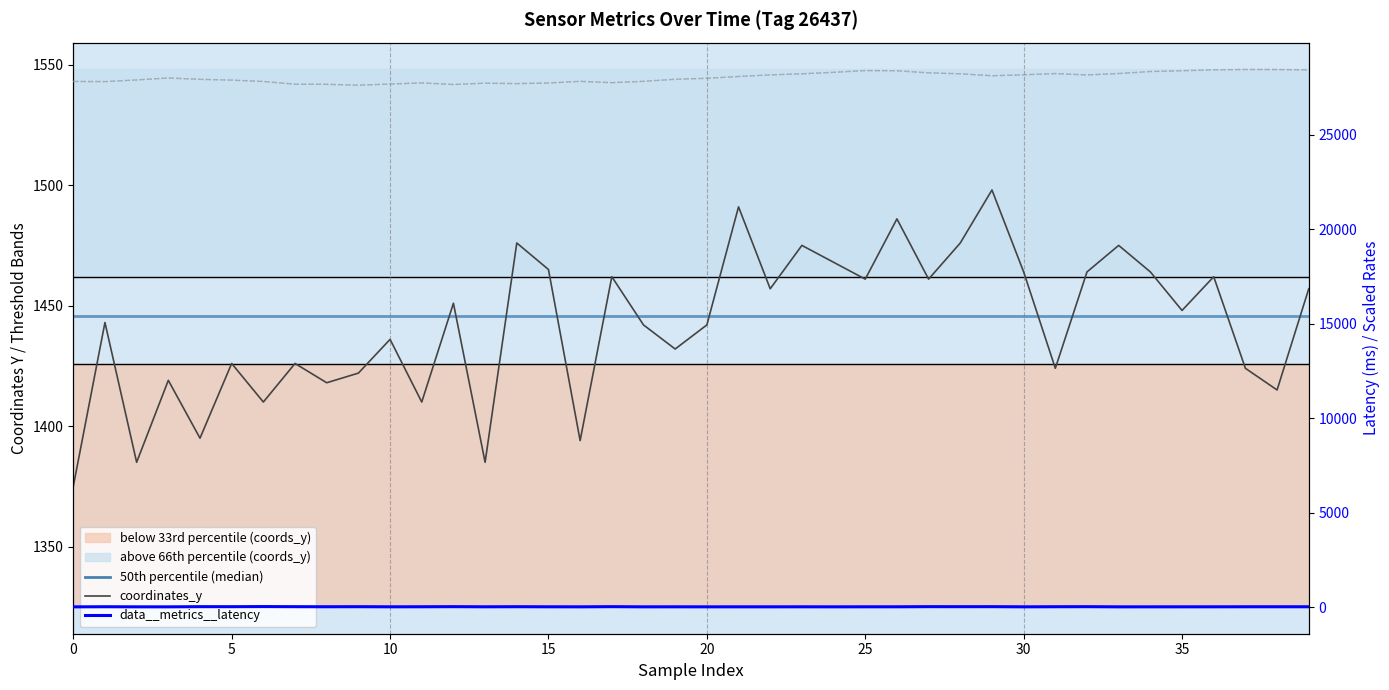

Is it true that 50th percentile (median) equals 1445.5 at 5?

True